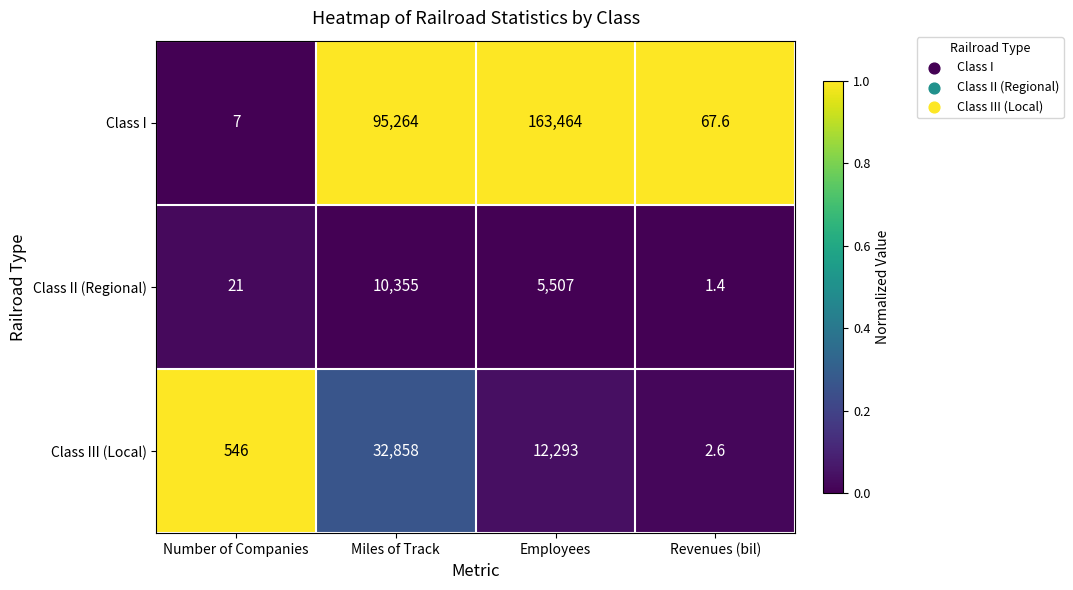

Is the value of Class I at Employees greater than the value of Class II (Regional) at Miles of Track?

Yes